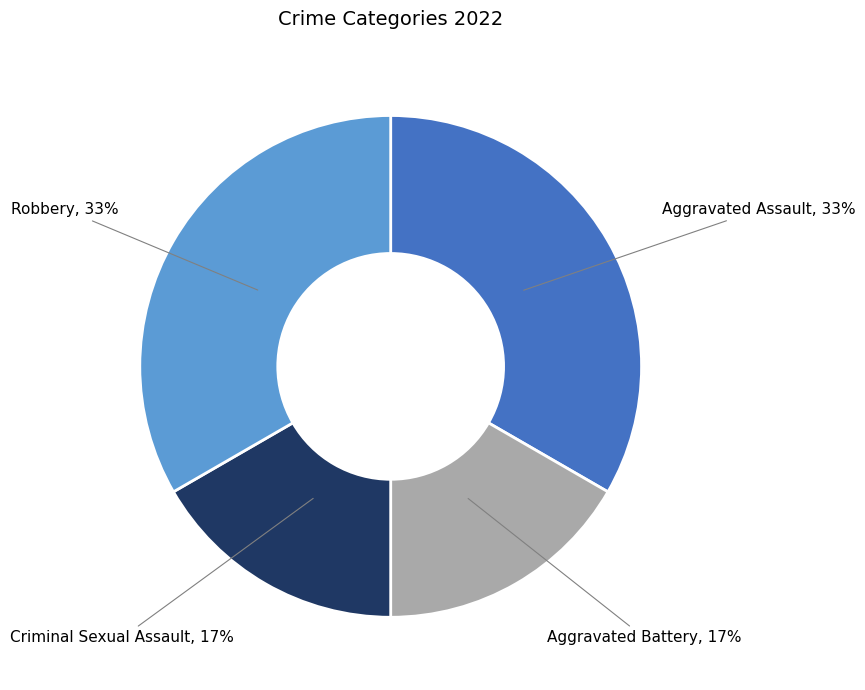

Is there a majority slice in this chart?

No